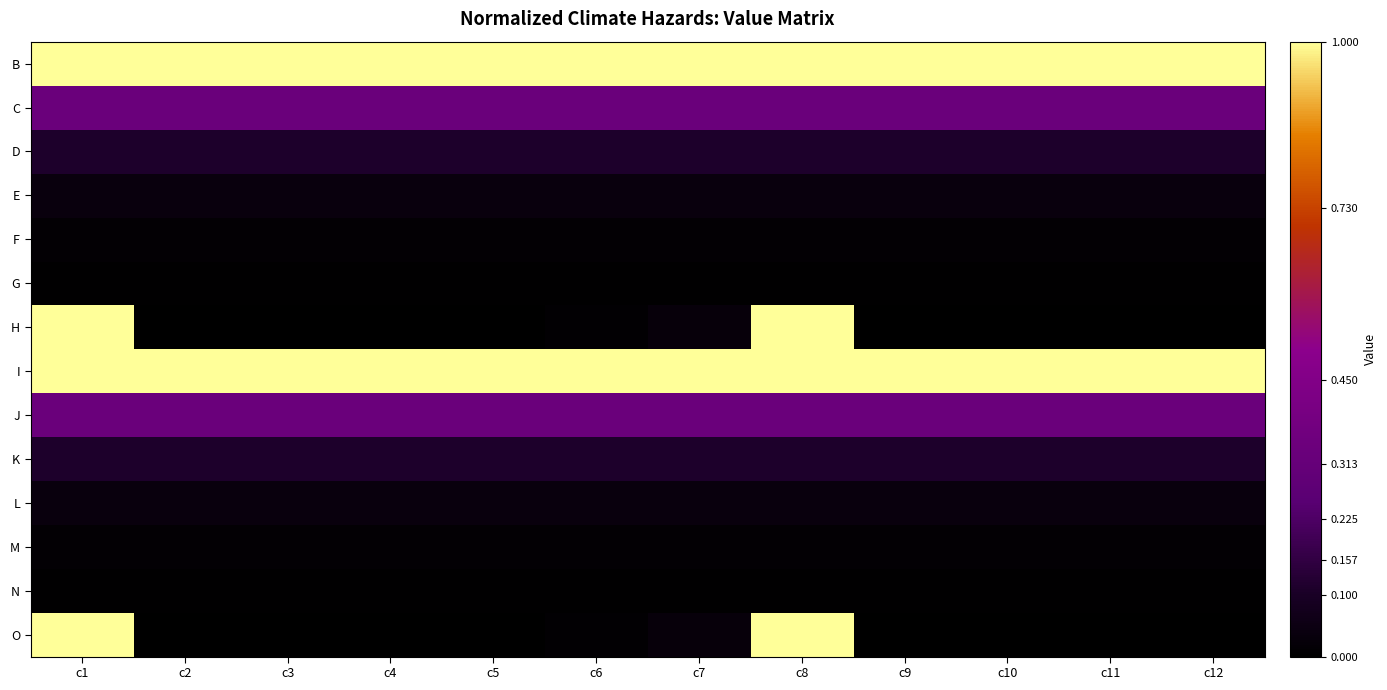

Reading right to left, extract all data points from this chart.

B: c12=1.0	c11=1.0	c10=1.0	c9=1.0	c8=1.0	c7=1.0	c6=1.0	c5=1.0	c4=1.0	c3=1.0	c2=1.0	c1=1.0
C: c12=0.3	c11=0.3	c10=0.3	c9=0.3	c8=0.3	c7=0.3	c6=0.3	c5=0.3	c4=0.3	c3=0.3	c2=0.3	c1=0.3
D: c12=0.1	c11=0.1	c10=0.1	c9=0.1	c8=0.1	c7=0.1	c6=0.1	c5=0.1	c4=0.1	c3=0.1	c2=0.1	c1=0.1
E: c12=0.0	c11=0.0	c10=0.0	c9=0.0	c8=0.0	c7=0.0	c6=0.0	c5=0.0	c4=0.0	c3=0.0	c2=0.0	c1=0.0
F: c12=0.0	c11=0.0	c10=0.0	c9=0.0	c8=0.0	c7=0.0	c6=0.0	c5=0.0	c4=0.0	c3=0.0	c2=0.0	c1=0.0
G: c12=0.0	c11=0.0	c10=0.0	c9=0.0	c8=0.0	c7=0.0	c6=0.0	c5=0.0	c4=0.0	c3=0.0	c2=0.0	c1=0.0
H: c12=0.0	c11=0.0	c10=0.0	c9=0.0	c8=1.0	c7=0.0	c6=0.0	c5=0.0	c4=0.0	c3=0.0	c2=0.0	c1=1.0
I: c12=1.0	c11=1.0	c10=1.0	c9=1.0	c8=1.0	c7=1.0	c6=1.0	c5=1.0	c4=1.0	c3=1.0	c2=1.0	c1=1.0
J: c12=0.3	c11=0.3	c10=0.3	c9=0.3	c8=0.3	c7=0.3	c6=0.3	c5=0.3	c4=0.3	c3=0.3	c2=0.3	c1=0.3
K: c12=0.1	c11=0.1	c10=0.1	c9=0.1	c8=0.1	c7=0.1	c6=0.1	c5=0.1	c4=0.1	c3=0.1	c2=0.1	c1=0.1
L: c12=0.0	c11=0.0	c10=0.0	c9=0.0	c8=0.0	c7=0.0	c6=0.0	c5=0.0	c4=0.0	c3=0.0	c2=0.0	c1=0.0
M: c12=0.0	c11=0.0	c10=0.0	c9=0.0	c8=0.0	c7=0.0	c6=0.0	c5=0.0	c4=0.0	c3=0.0	c2=0.0	c1=0.0
N: c12=0.0	c11=0.0	c10=0.0	c9=0.0	c8=0.0	c7=0.0	c6=0.0	c5=0.0	c4=0.0	c3=0.0	c2=0.0	c1=0.0
O: c12=0.0	c11=0.0	c10=0.0	c9=0.0	c8=1.0	c7=0.0	c6=0.0	c5=0.0	c4=0.0	c3=0.0	c2=0.0	c1=1.0